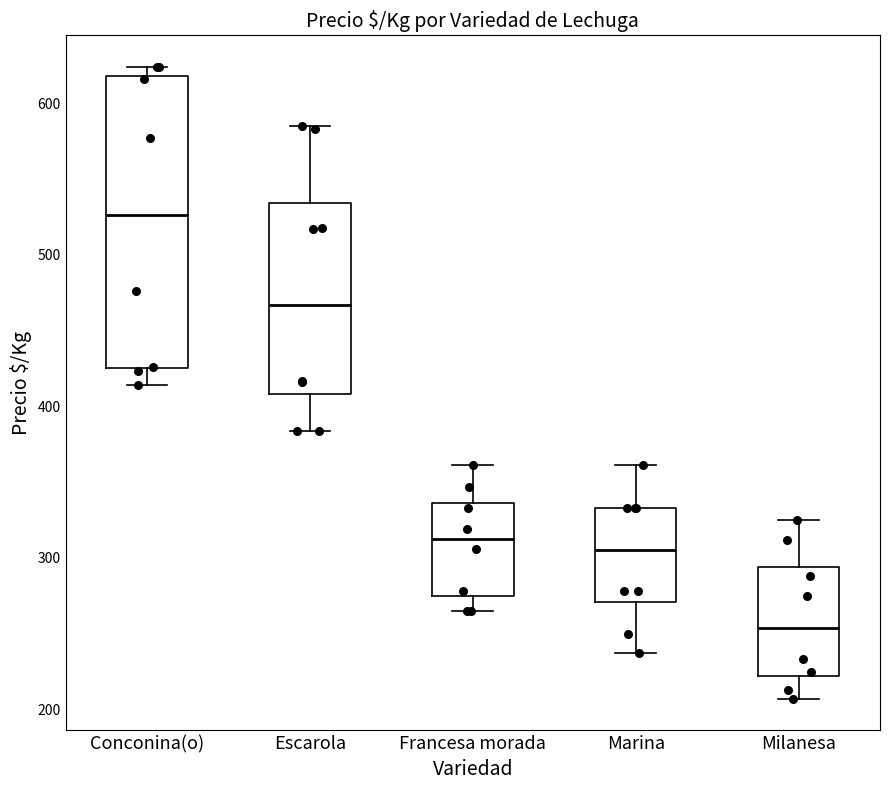

Reading left to right, transcribe this box plot: for each box, give where its median line is, the range the box spans, and where its two whiskers end, as read against the y-axis. The values are not printed on the chart, so give them approximately, as read against the axis.

Conconina(o): median 530, box 430 to 620, whiskers 410 to 620 (just above the box's upper edge)
Escarola: median 470, box 410 to 530, whiskers 380 to 590
Francesa morada: median 310, box 270 to 340, whiskers 270 (just below the box's lower edge) to 360
Marina: median 310, box 270 to 330, whiskers 240 to 360
Milanesa: median 250, box 220 to 290, whiskers 210 to 330